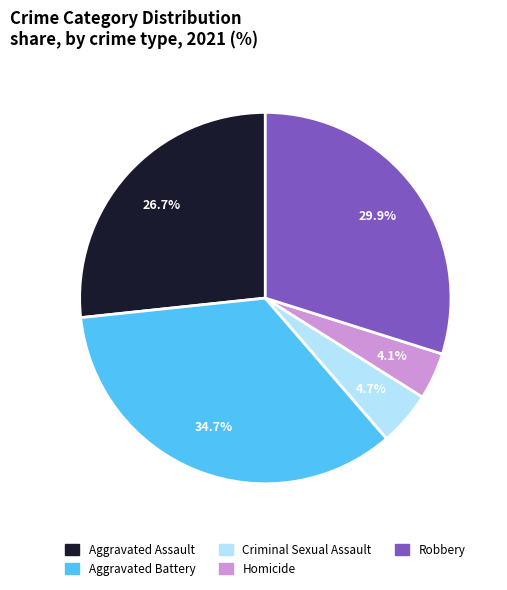

Is the sum of Criminal Sexual Assault and Aggravated Battery greater than half?

No